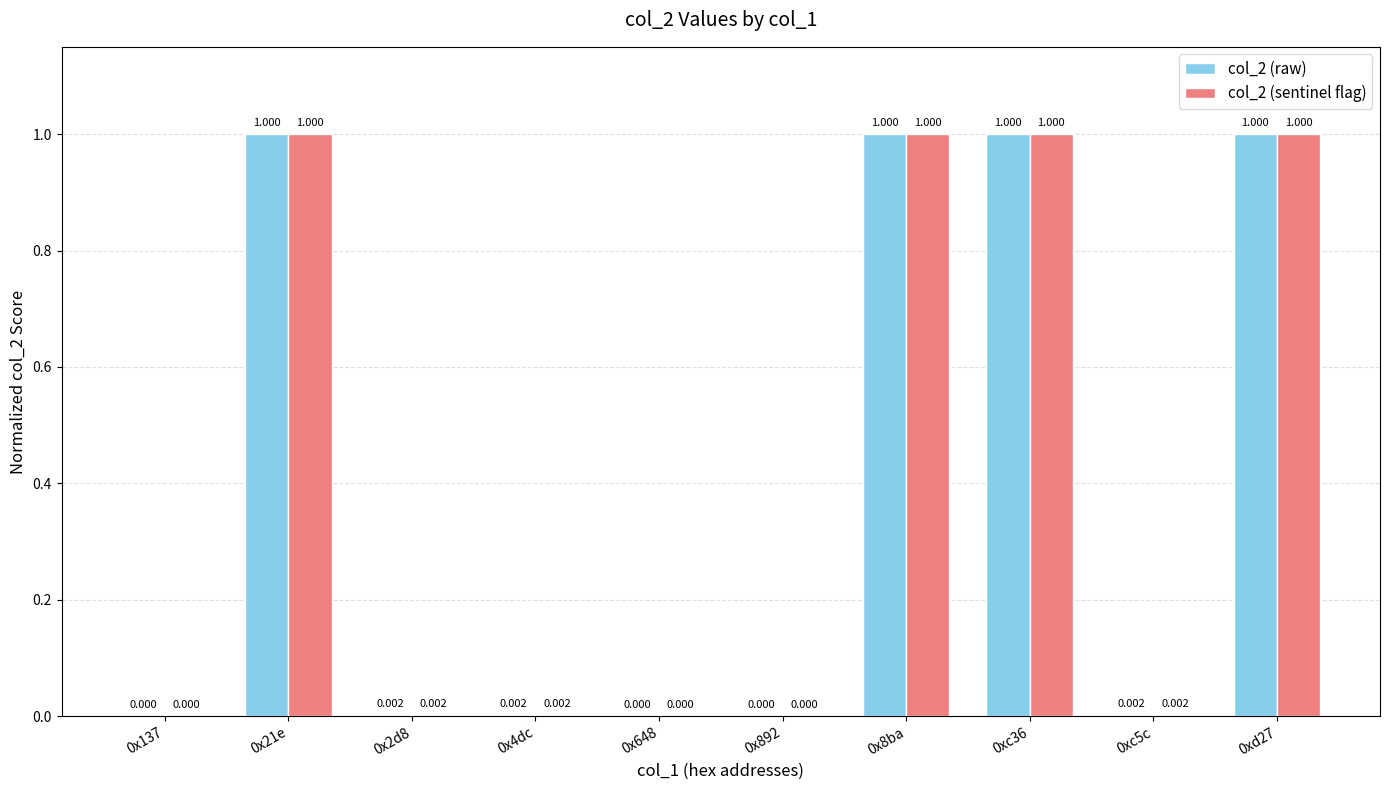

True or false: col_2 (raw) has a value of 1.0 at 0xc36.

True